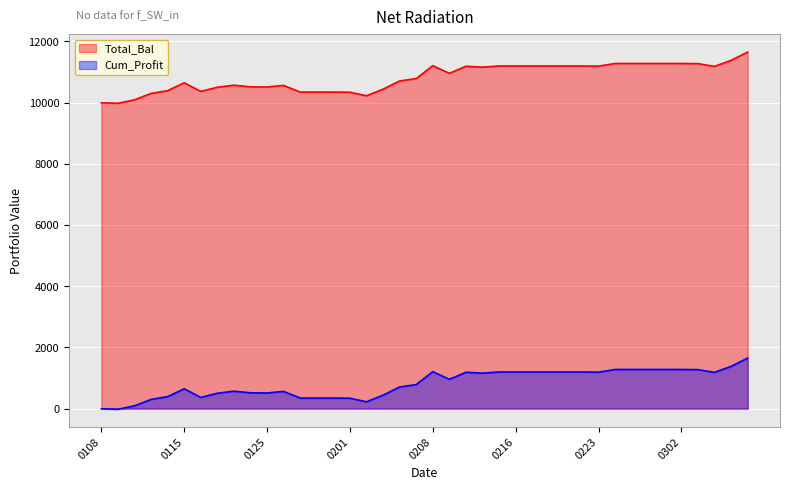

How many values in the Total_Bal series are below 10957?

20